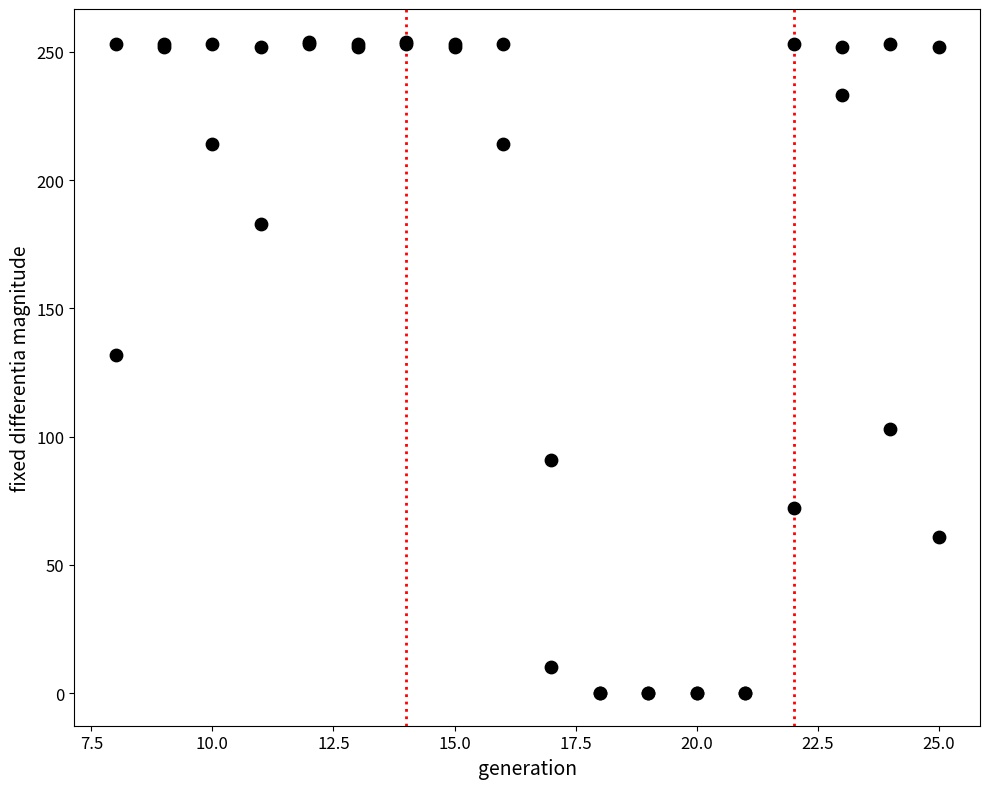

What Y value in the scatter plot is closest to 127?

132